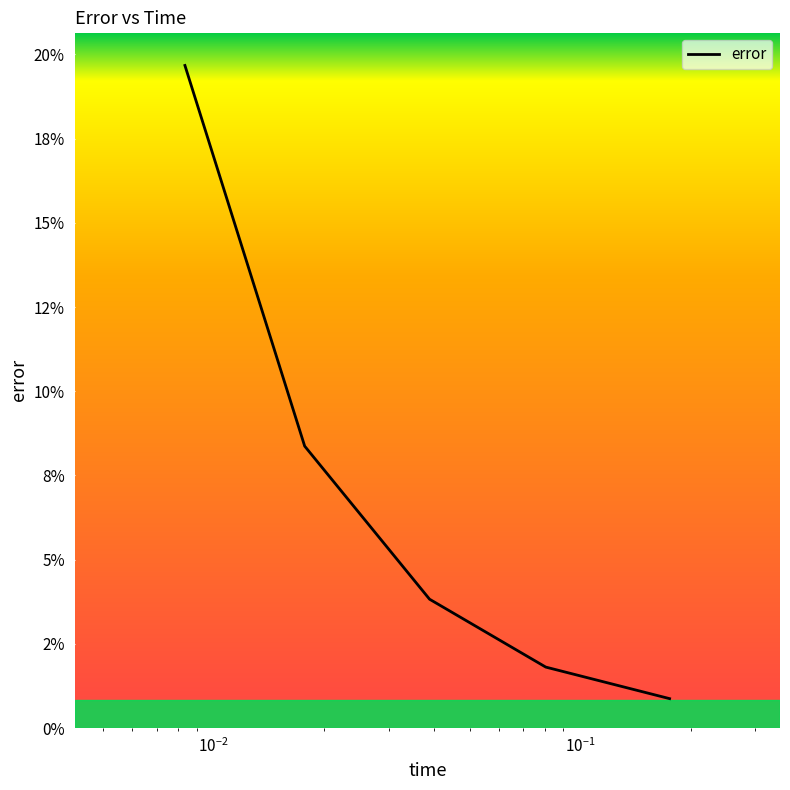

Does the chart have visible grid lines?

No